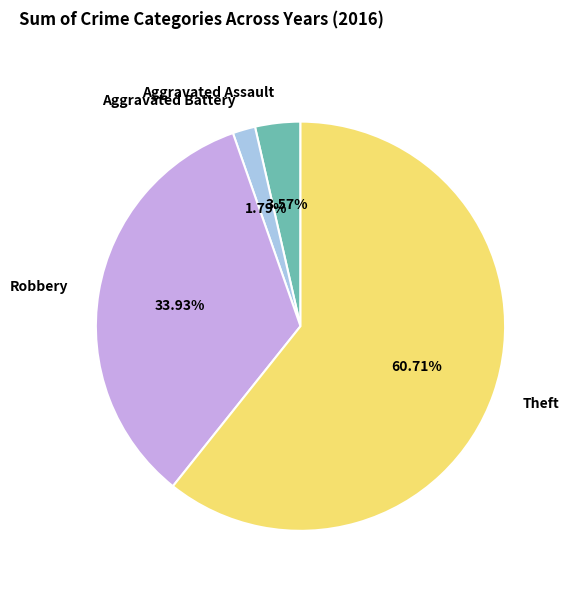

To the nearest percent, what percentage of the pie is Theft?

61%